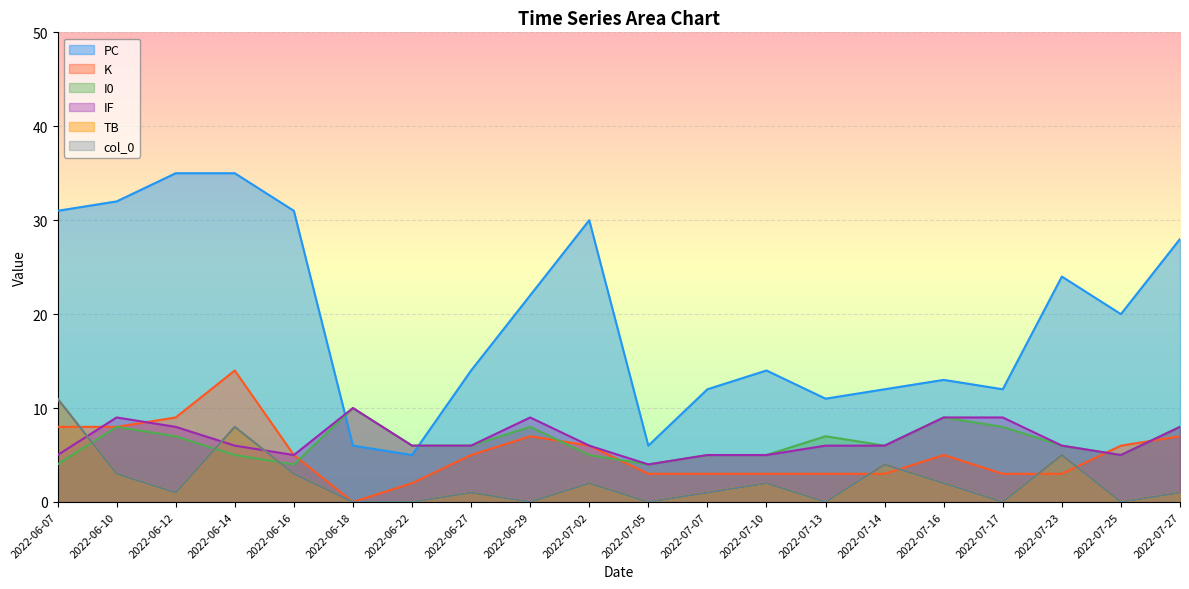

What is the sum of the col_0 values at 2022-06-22 and 2022-07-07?

1